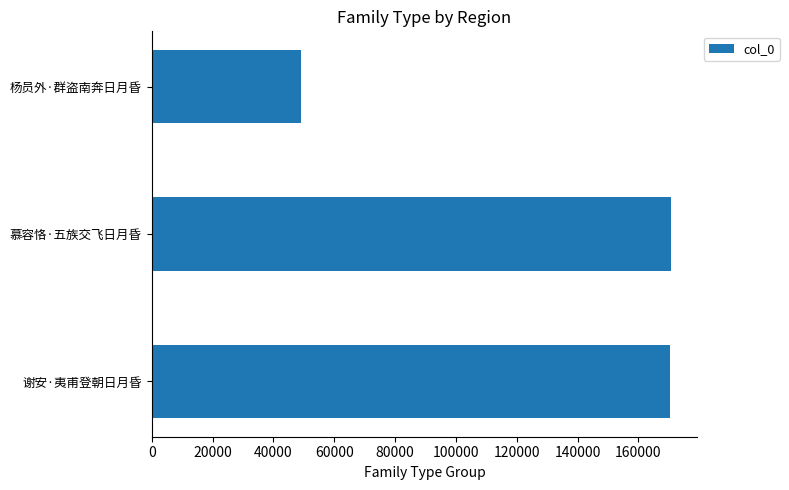

Which label corresponds to the smallest value in the chart?

杨员外·群盗南奔日月昏